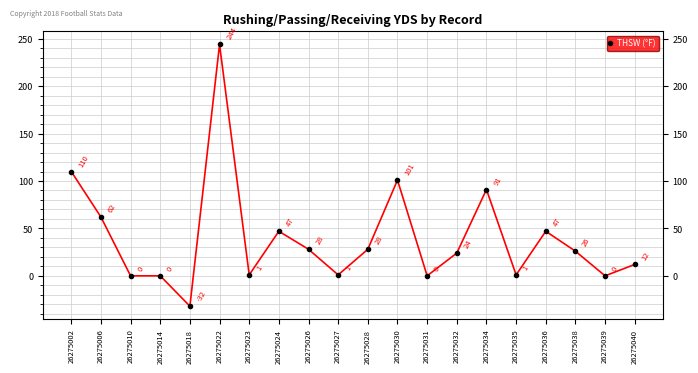

Reading left to right, transcribe all the data shown in this chart.

110	62	0	0	-32	244	1	47	28	1	28	101	0	24	91	1	47	26	0	12